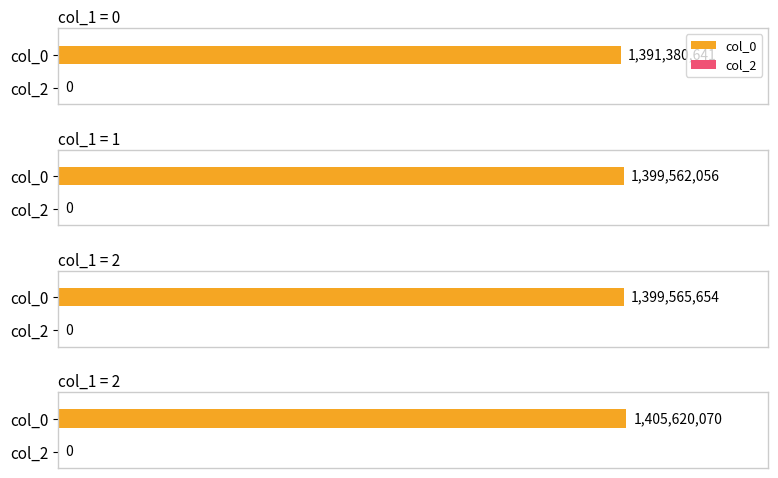

True or false: col_0 has a value of 1399562056 at 1.

True